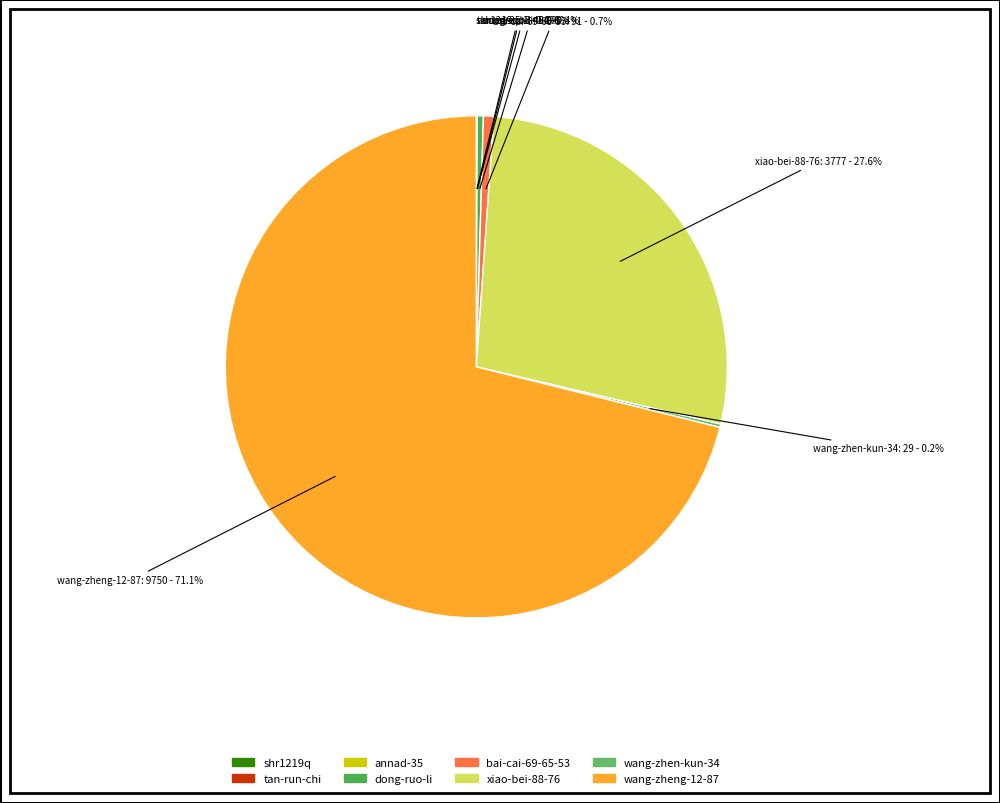

True or false: bai-cai-69-65-53 accounts for 11% of the total.

False